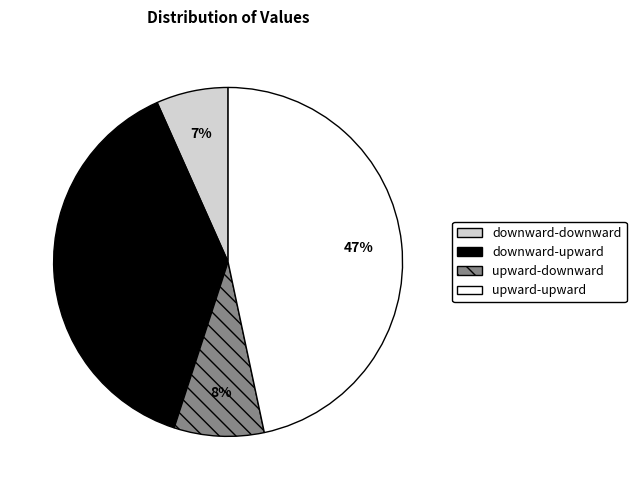

To the nearest percent, what is the combined percentage of downward-downward and upward-downward?

15%